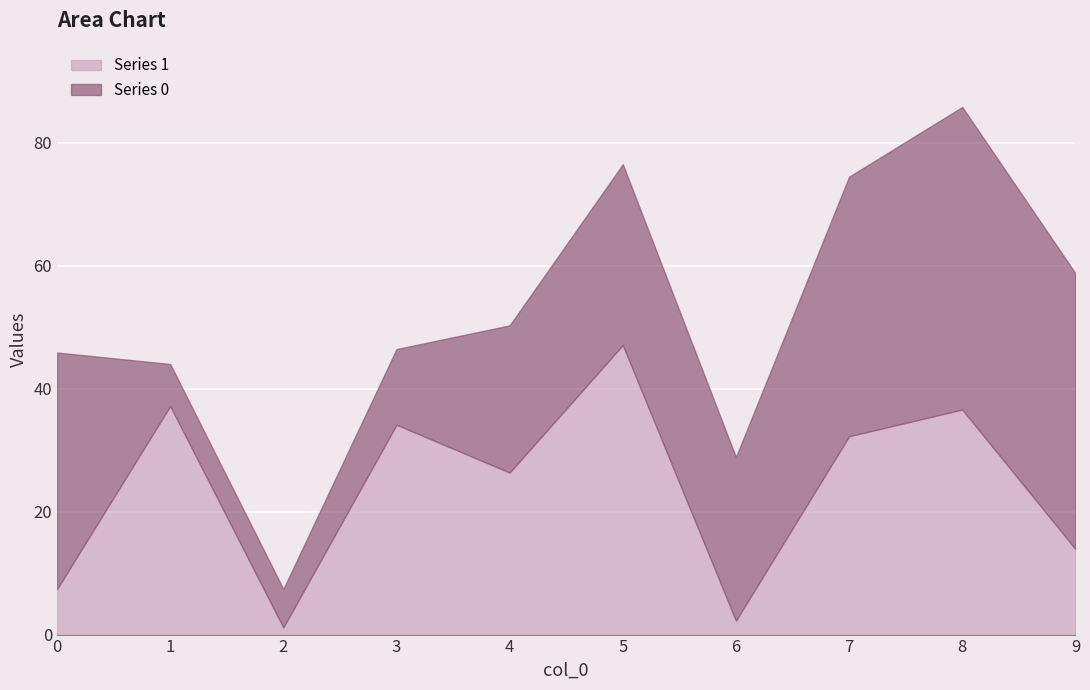

The value at 0 is 7.4. True or false?

True